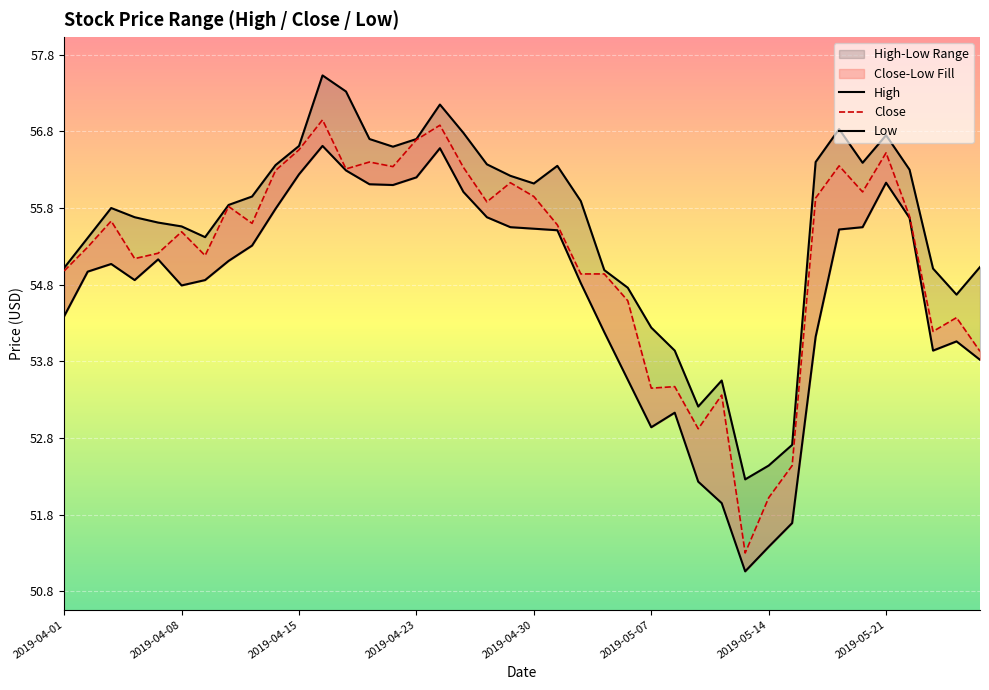

Read the Close value at 38.

54.4